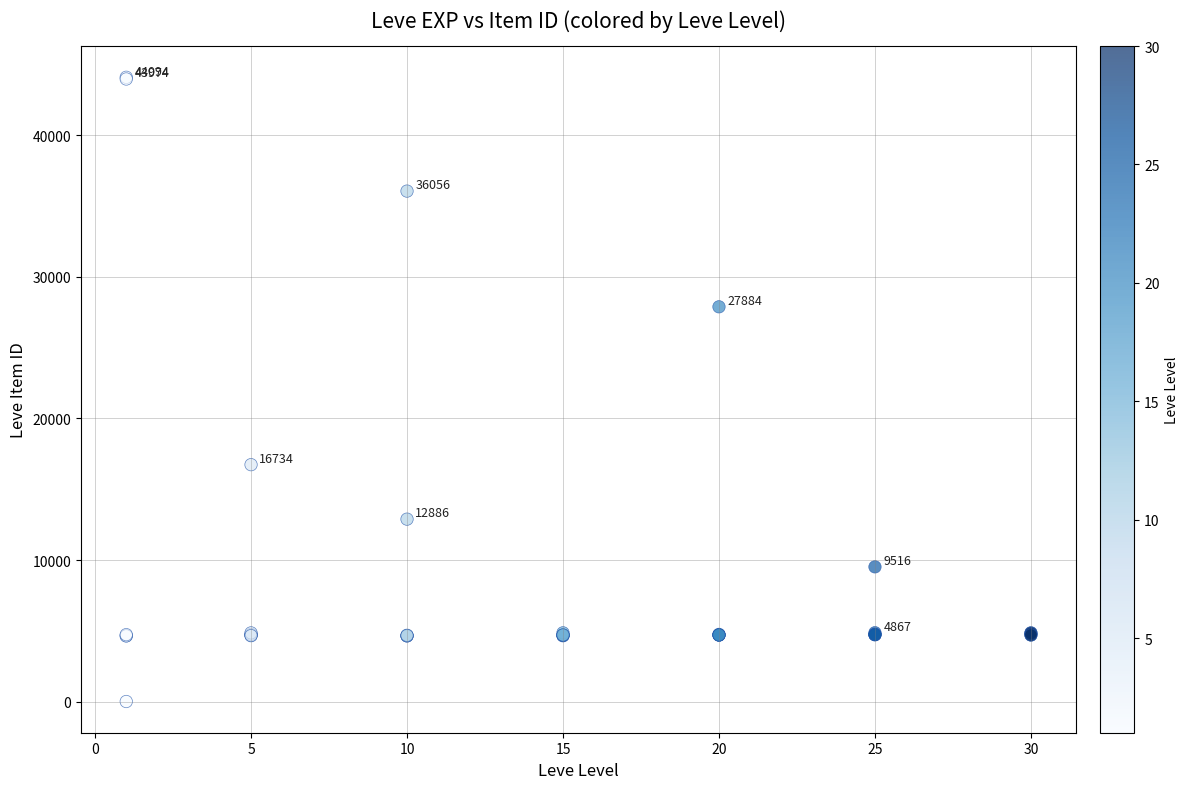

What Y value in the scatter plot is closest to 22050?

16734